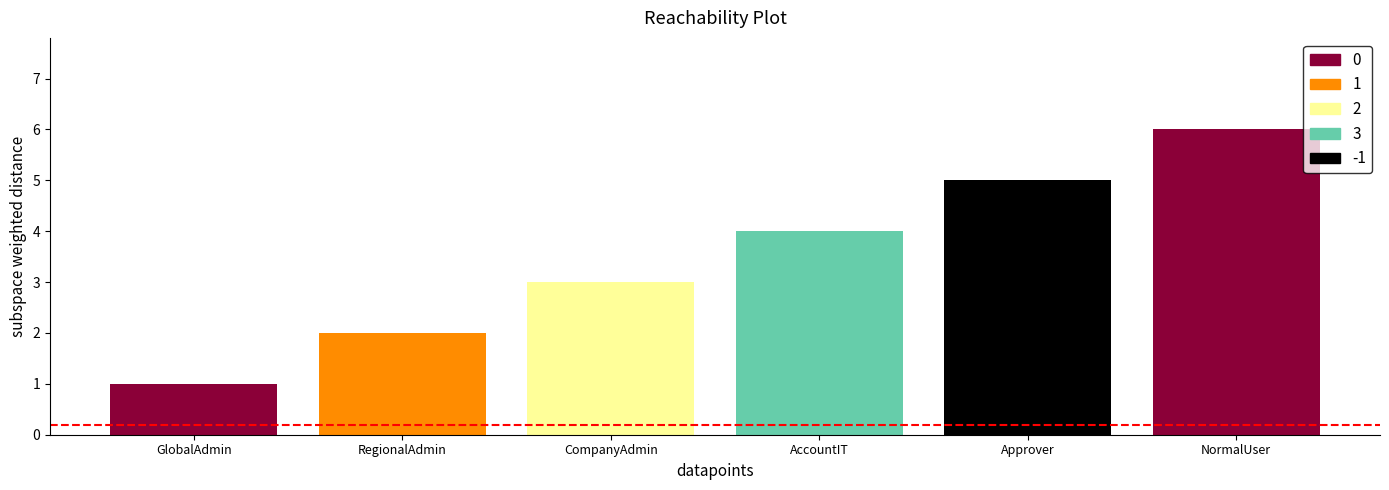

What position from the right is CompanyAdmin?

4